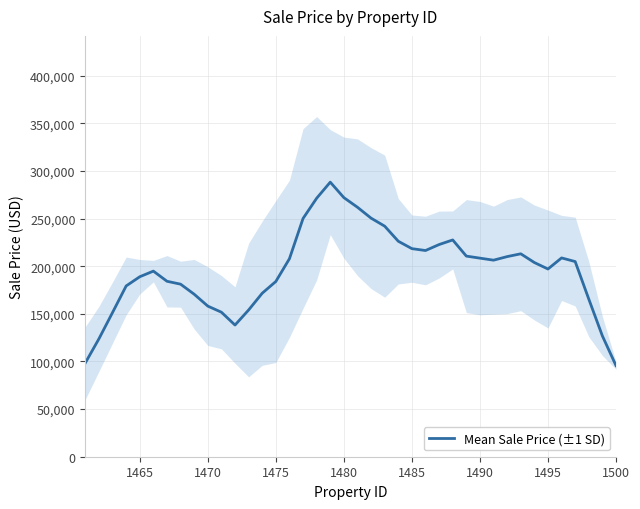

What is the minimum value for Mean Sale Price (±1 SD)?

95652.6